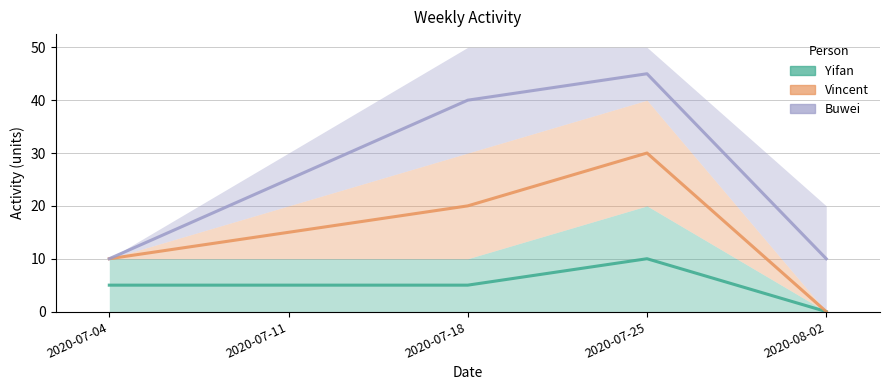

How many values in the Vincent series are below 15?

2